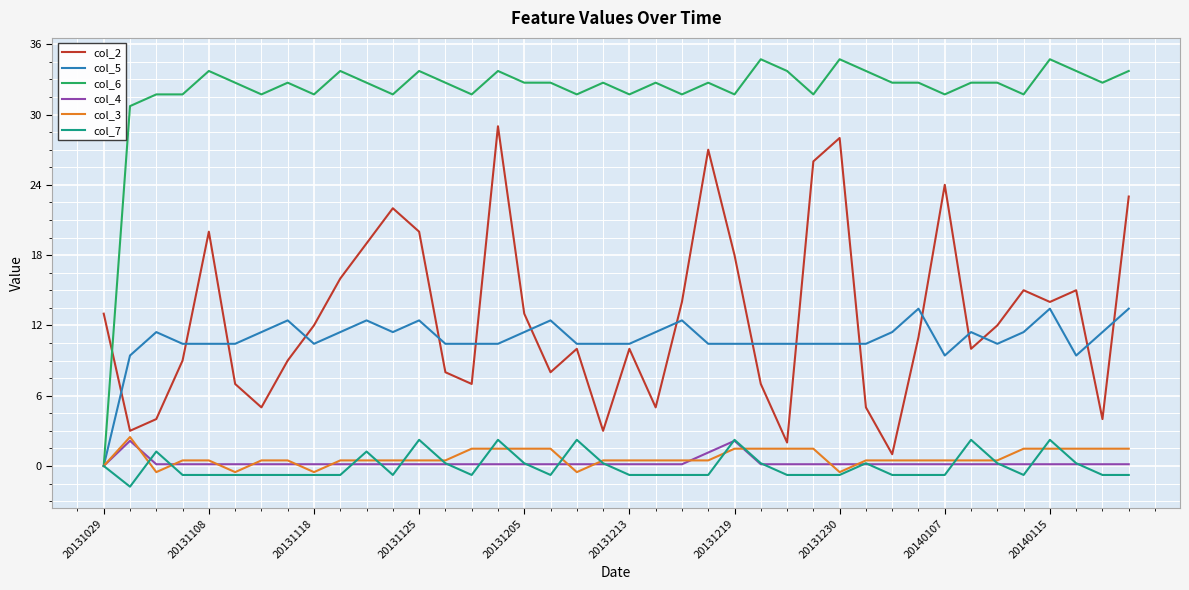

What is the maximum value shown in the chart?

34.7